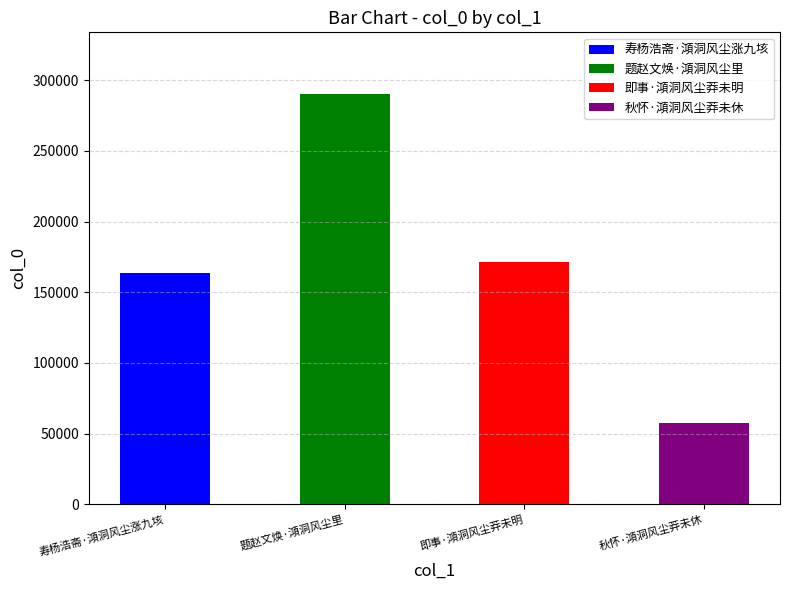

What is the label of the 1st bar from the right?

秋怀·澒洞风尘莽未休